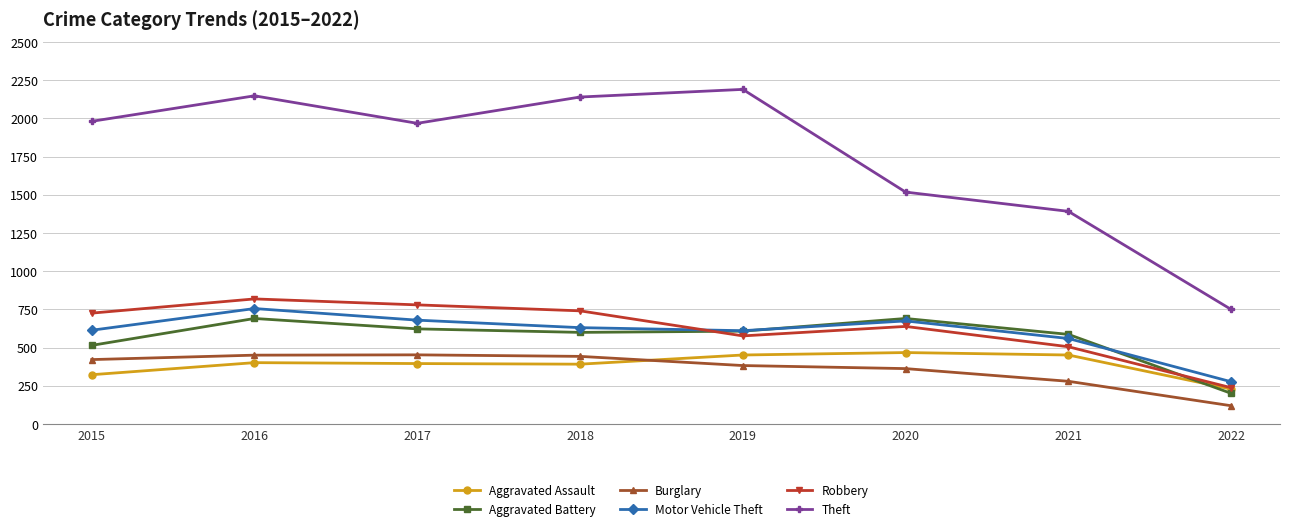

What is the difference between the Aggravated Battery values at 2016 and 2019?

83